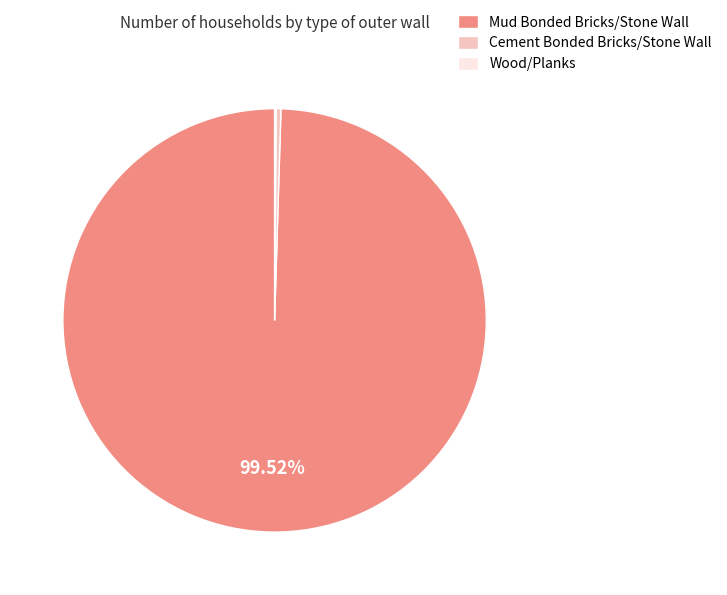

Between Mud Bonded Bricks/Stone Wall and Cement Bonded Bricks/Stone Wall, which is larger?

Mud Bonded Bricks/Stone Wall